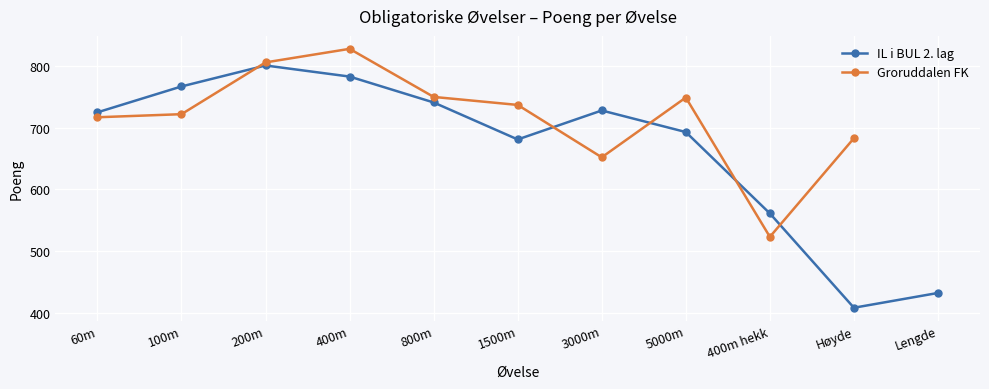

What value does the data have at 400m, to the nearest 5?

785